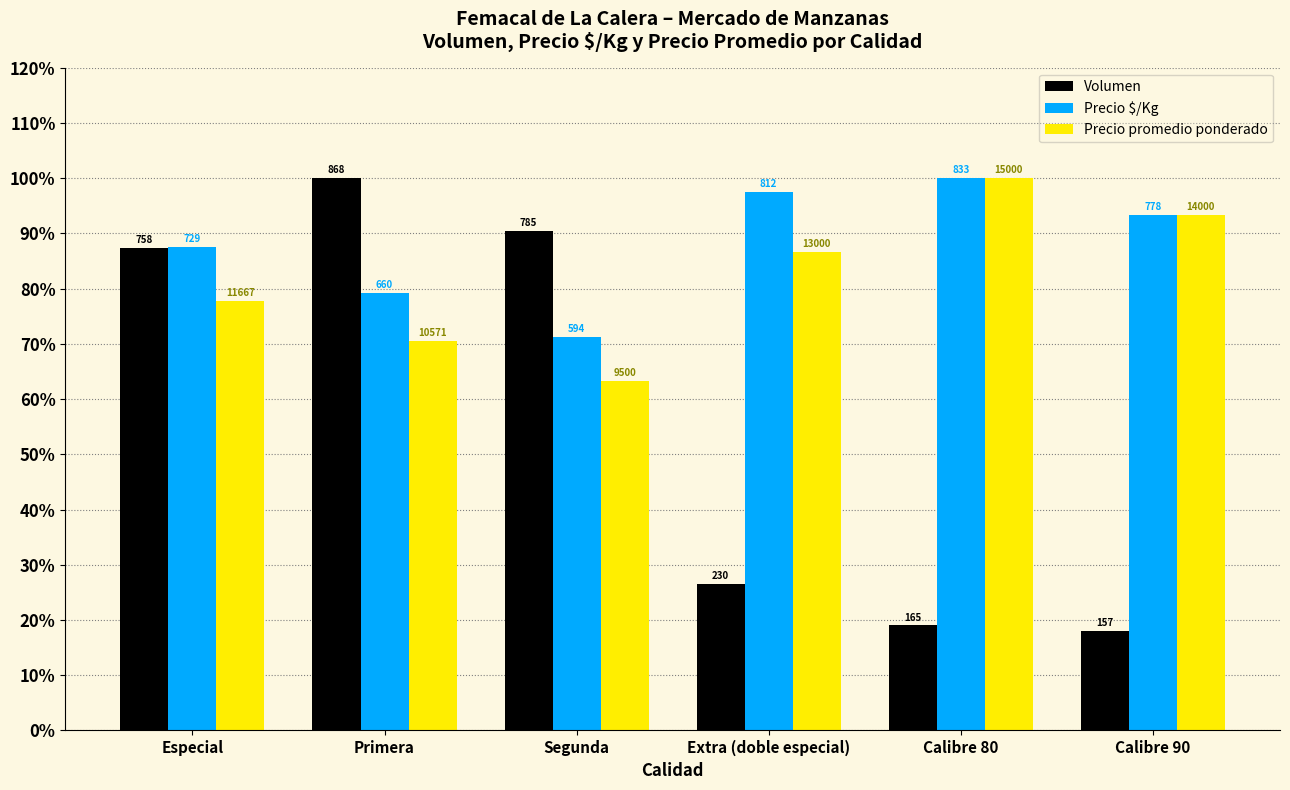

Does the chart contain stacked bars?

No